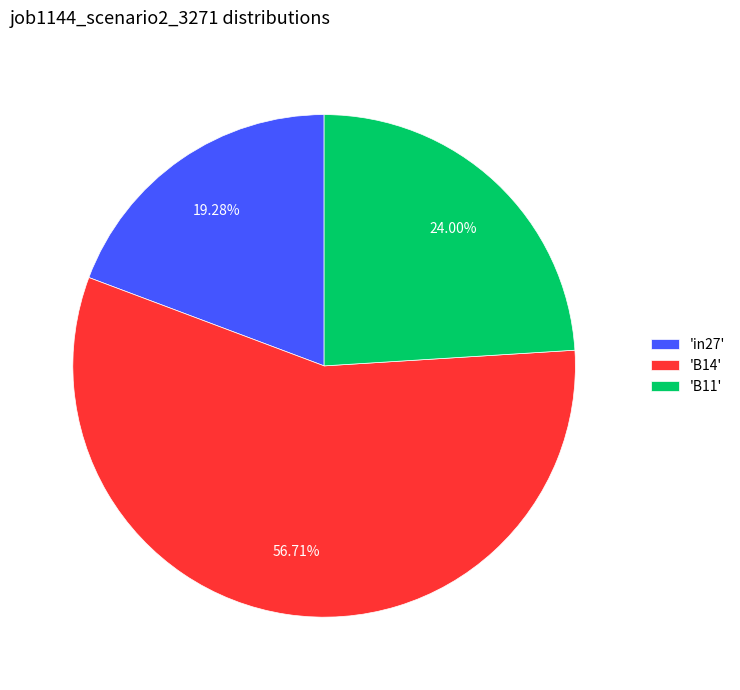

How many slices are in this pie chart?

3